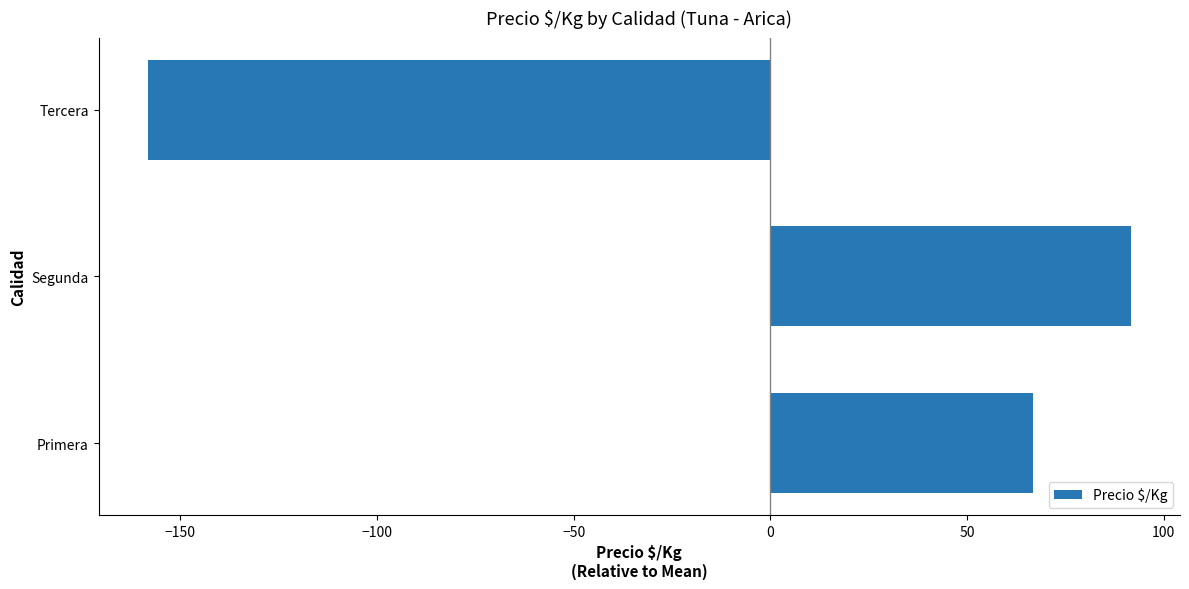

The value at Primera is 25.8. True or false?

False